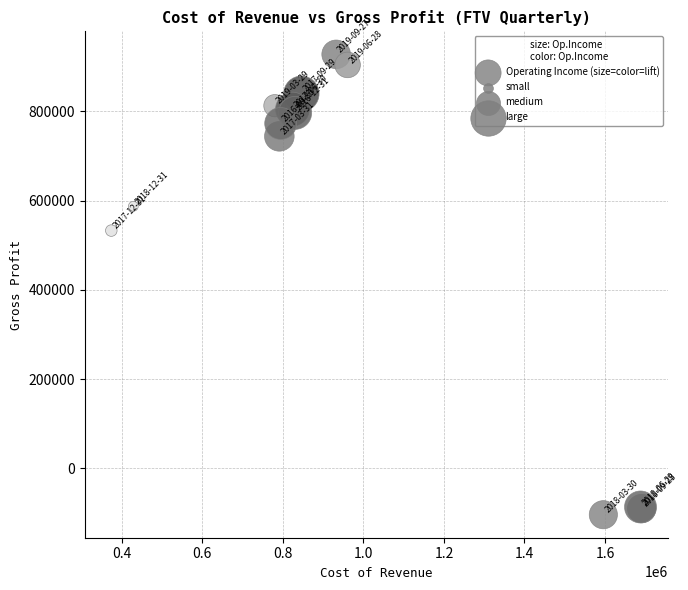

What Y value in the scatter plot is closest to 412050?

532900